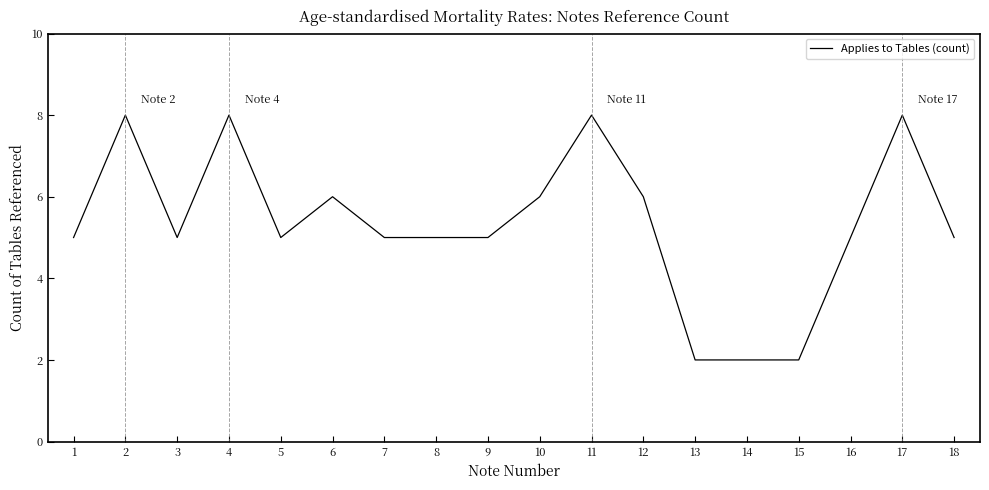

Approximately how many times larger is the value at 16 compared to 4?

0.6